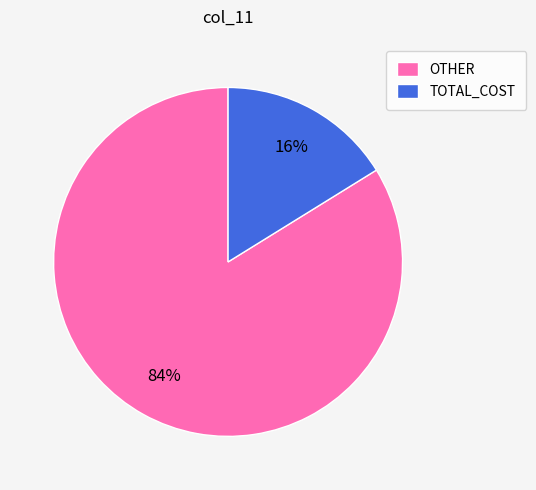

To the nearest percent, what is the combined percentage of OTHER and TOTAL_COST?

100%